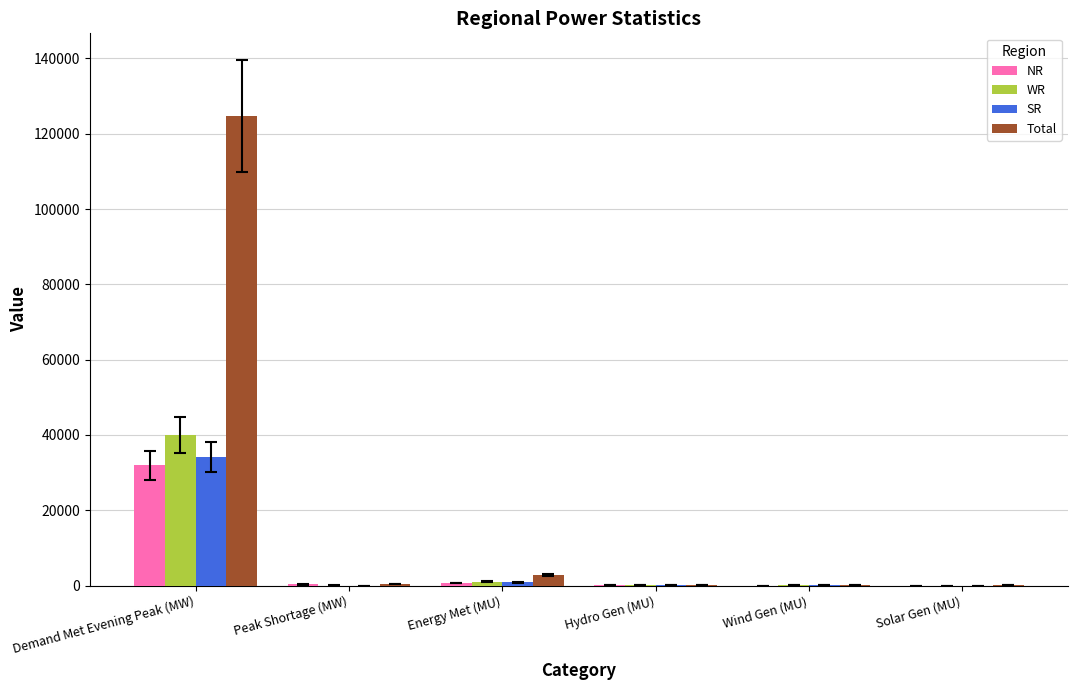

What is the highest value of the Total series?

124726.0